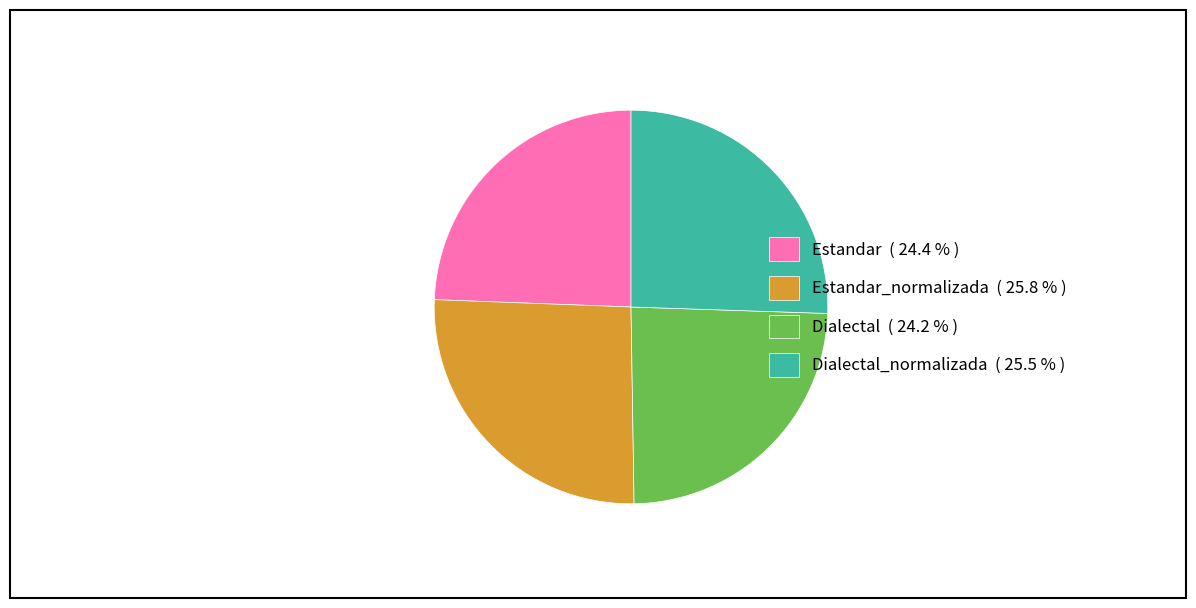

What is the ratio of the value at Dialectal_normalizada ( 25.5 % ) to the value at Estandar_normalizada ( 25.8 % )?

1.0